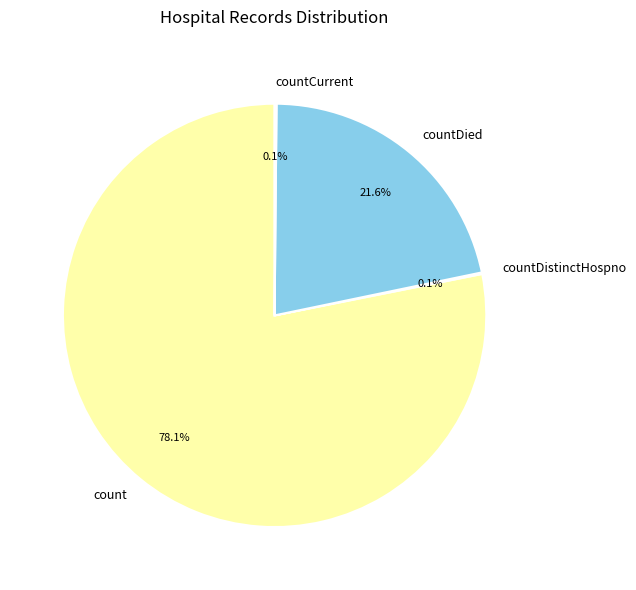

The countDied slice represents 22% of the pie. True or false?

True